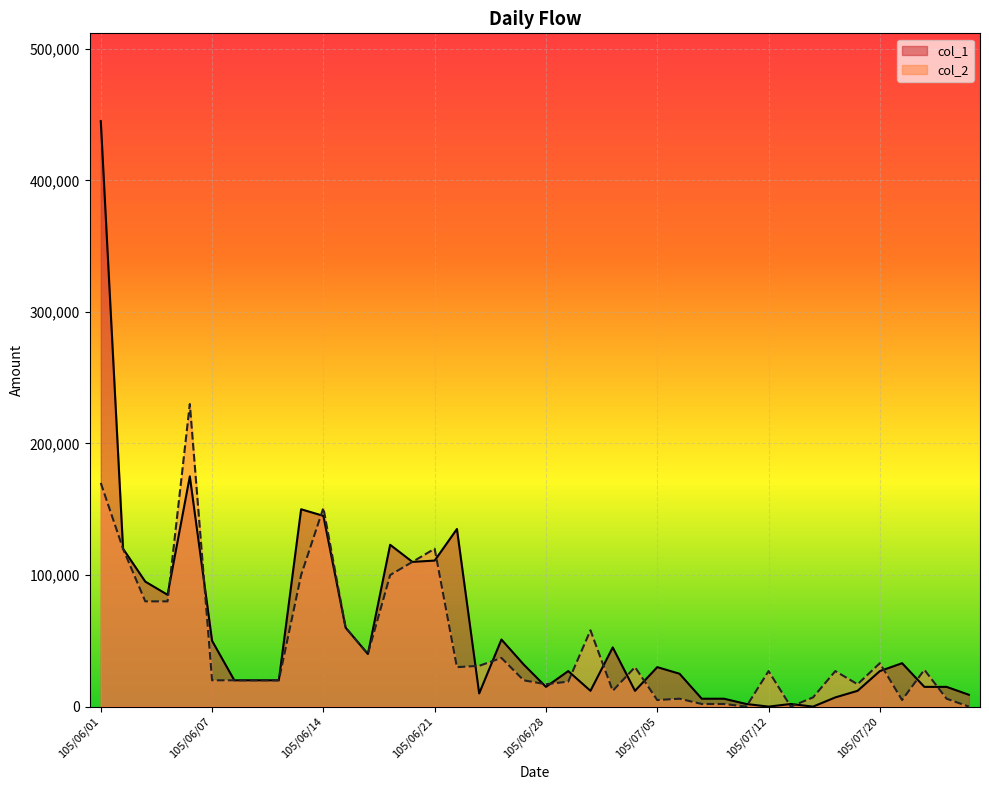

How many times do col_1 and col_2 cross each other?

18